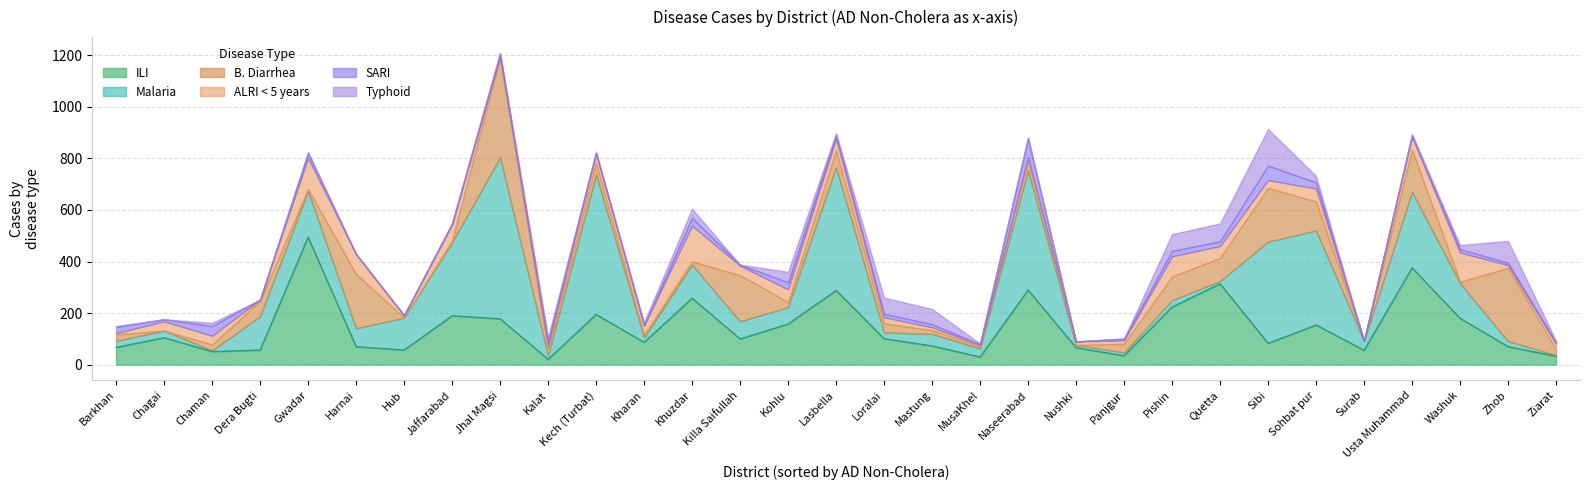

What is the difference between the maximum and minimum values in the Typhoid series?

142